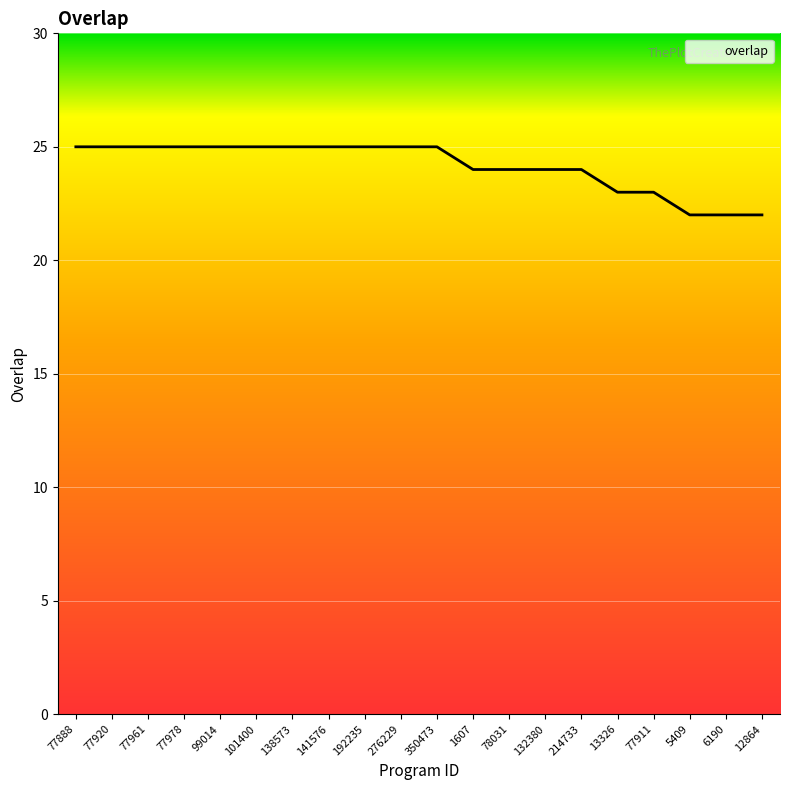

What is the average value?

24